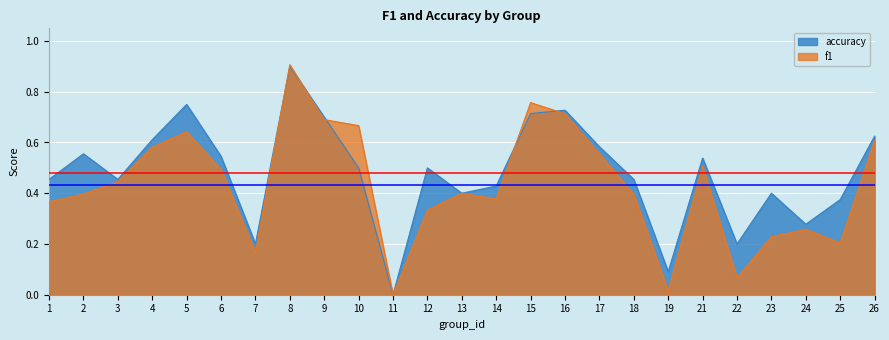

What is the difference between the second highest and minimum values in the accuracy series?

0.8